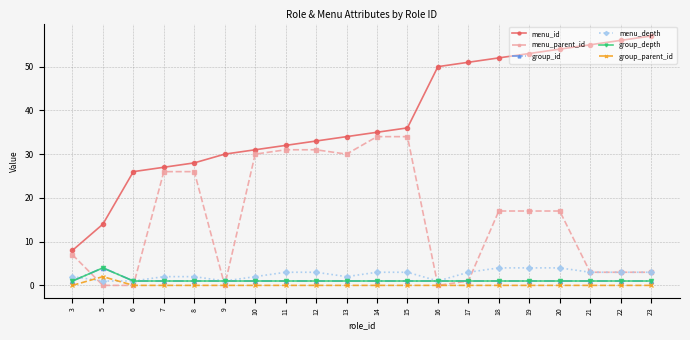

Is this an area chart (filled region under the line)?

No